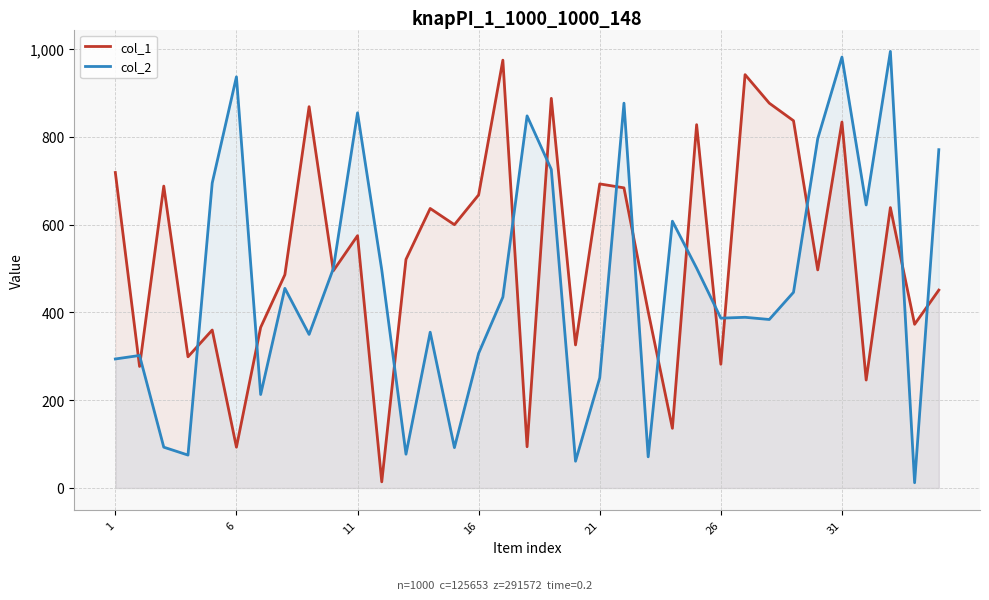

What is the maximum value shown in the chart?

995